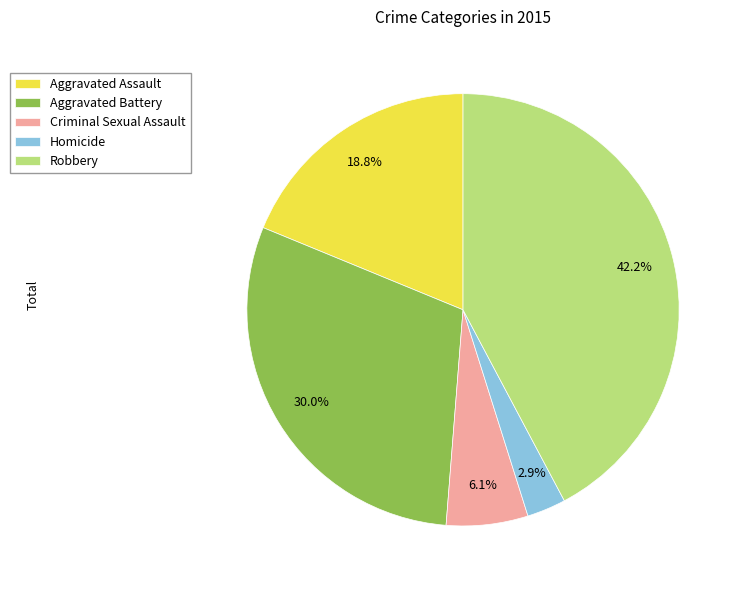

To the nearest percent, what portion does Aggravated Assault represent?

19%